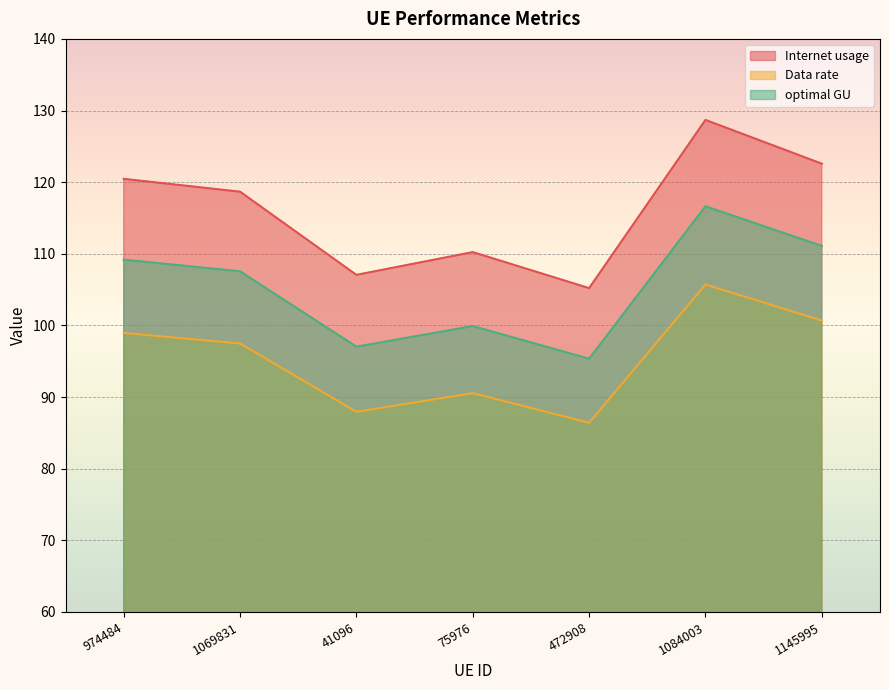

How many values in the Internet usage series exceed 118?

4